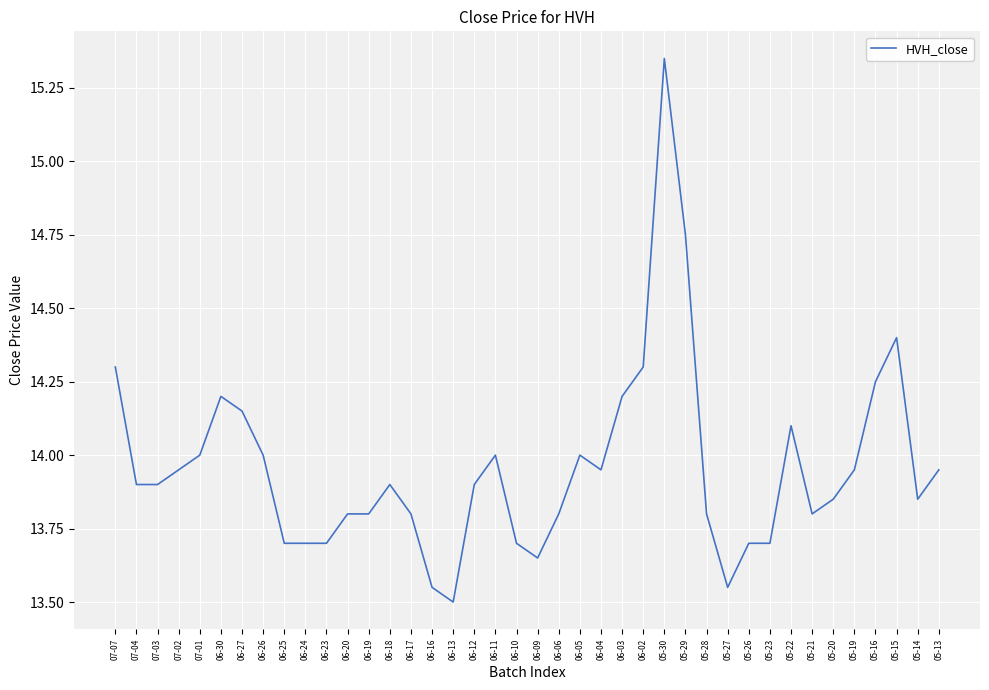

Approximately how many times larger is the value at 05-20 compared to 06-16?

1.0